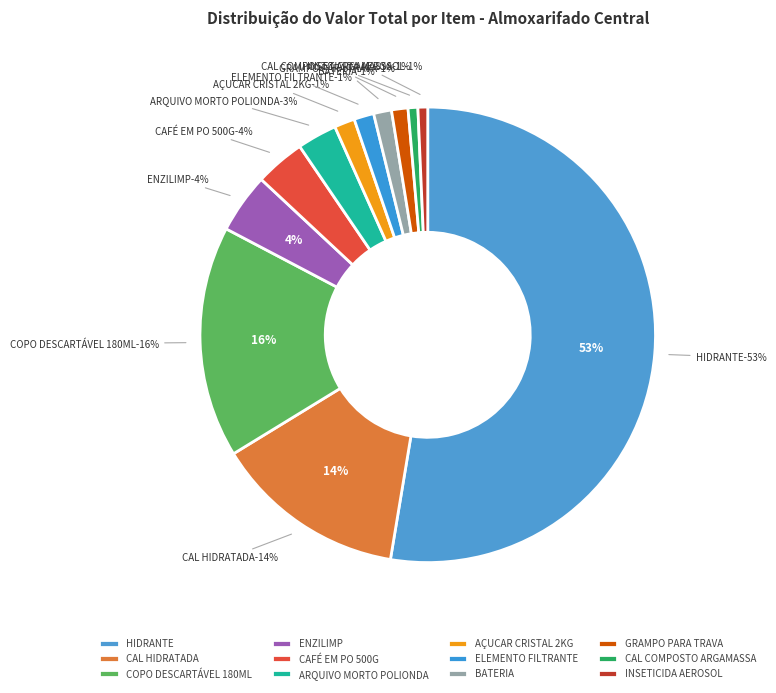

How much of the chart is everything except ELEMENTO FILTRANTE?

98.6%